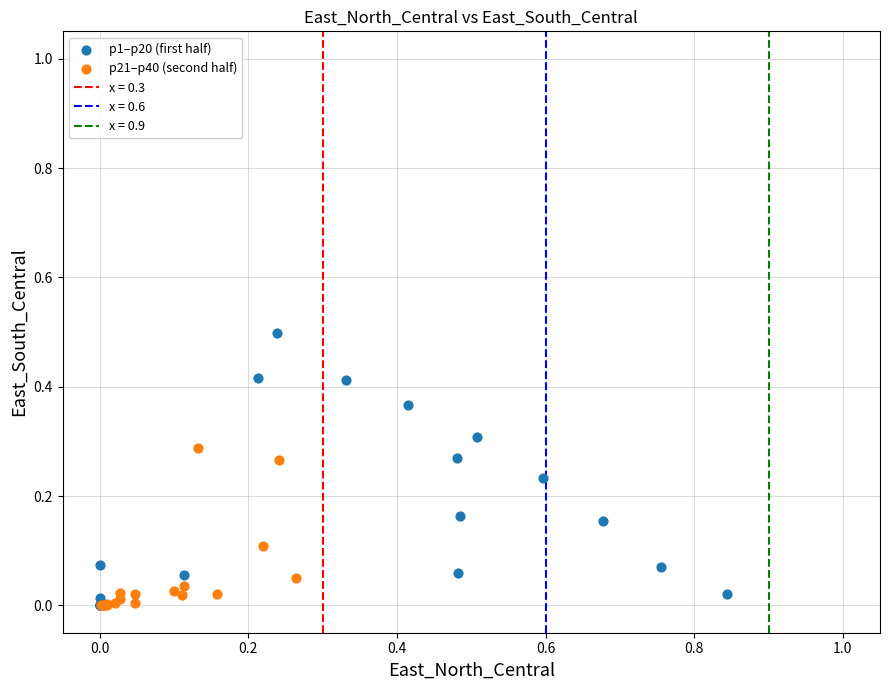

Which series has the widest spread of Y values?

p1–p20 (first half)